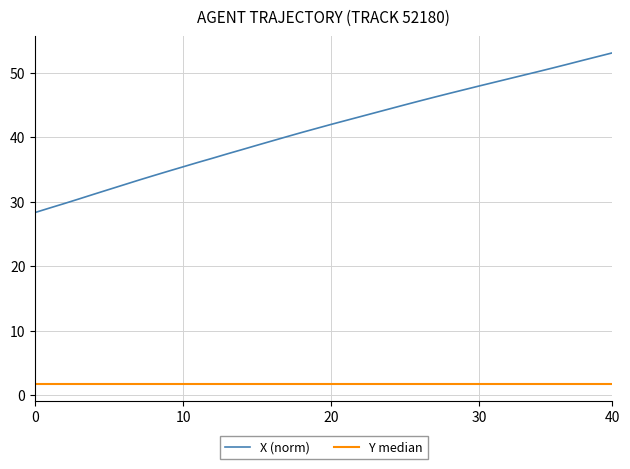

What is the maximum value for X (norm)?

53.1